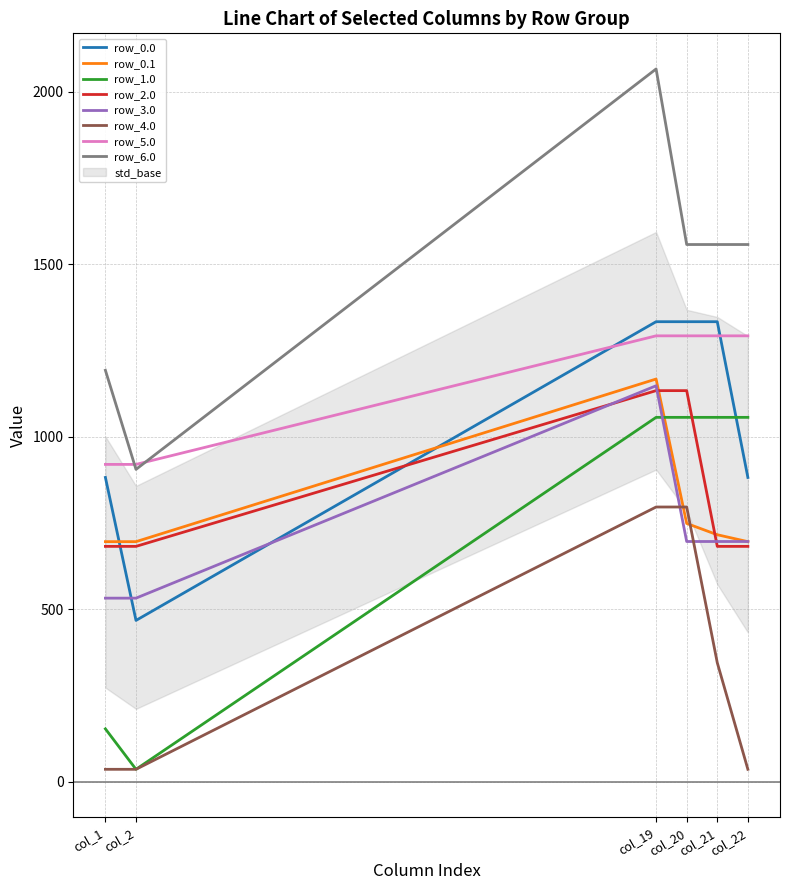

What is the difference between the maximum and second lowest values in the row_4.0 series?

760.4